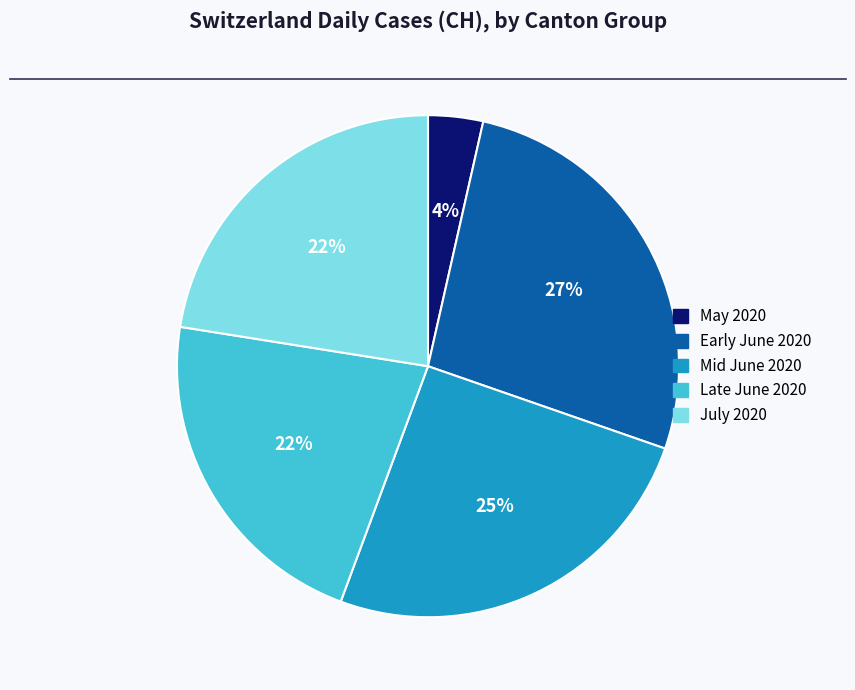

Is it true that Early June 2020 is 27% of the pie?

True